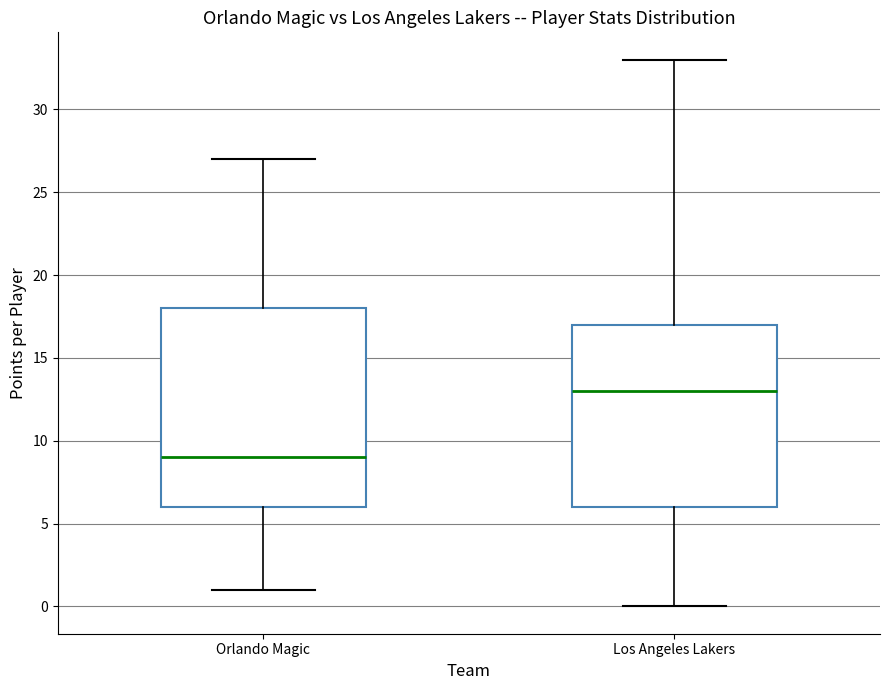

Comparing the boxes themselves (not the whiskers), which one is the tallest?

Orlando Magic